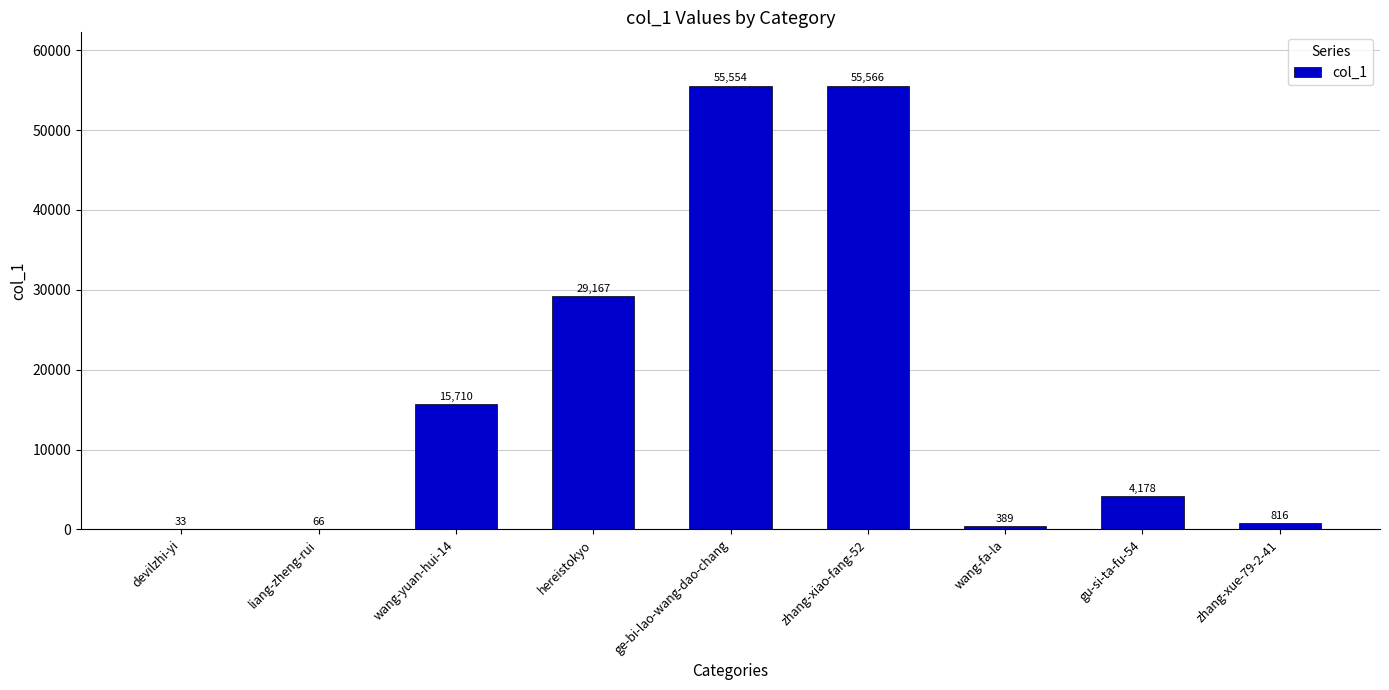

Reading right to left, extract all data points from this chart.

zhang-xue-79-2-41=816	gu-si-ta-fu-54=4178	wang-fa-la=389	zhang-xiao-fang-52=55566	ge-bi-lao-wang-dao-chang=55554	hereistokyo=29167	wang-yuan-hui-14=15710	liang-zheng-rui=66	devilzhi-yi=33